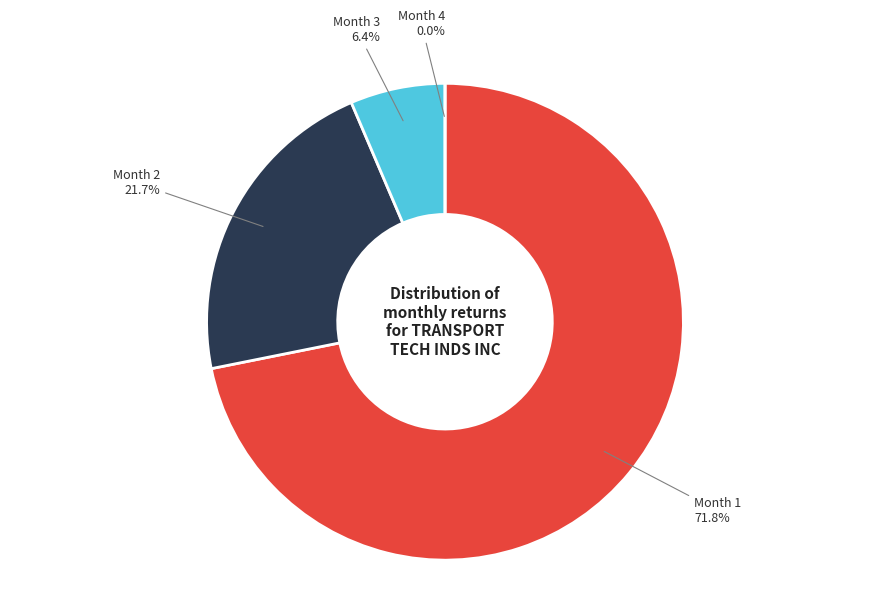

How many slices are in this pie chart?

4